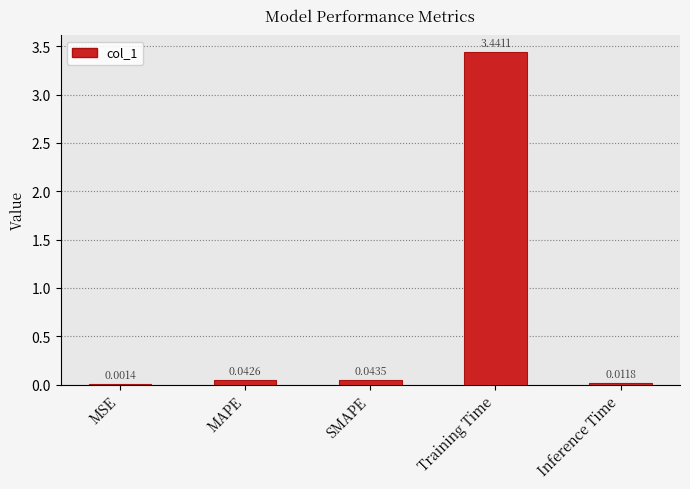

Between SMAPE and Inference Time, which is larger?

SMAPE